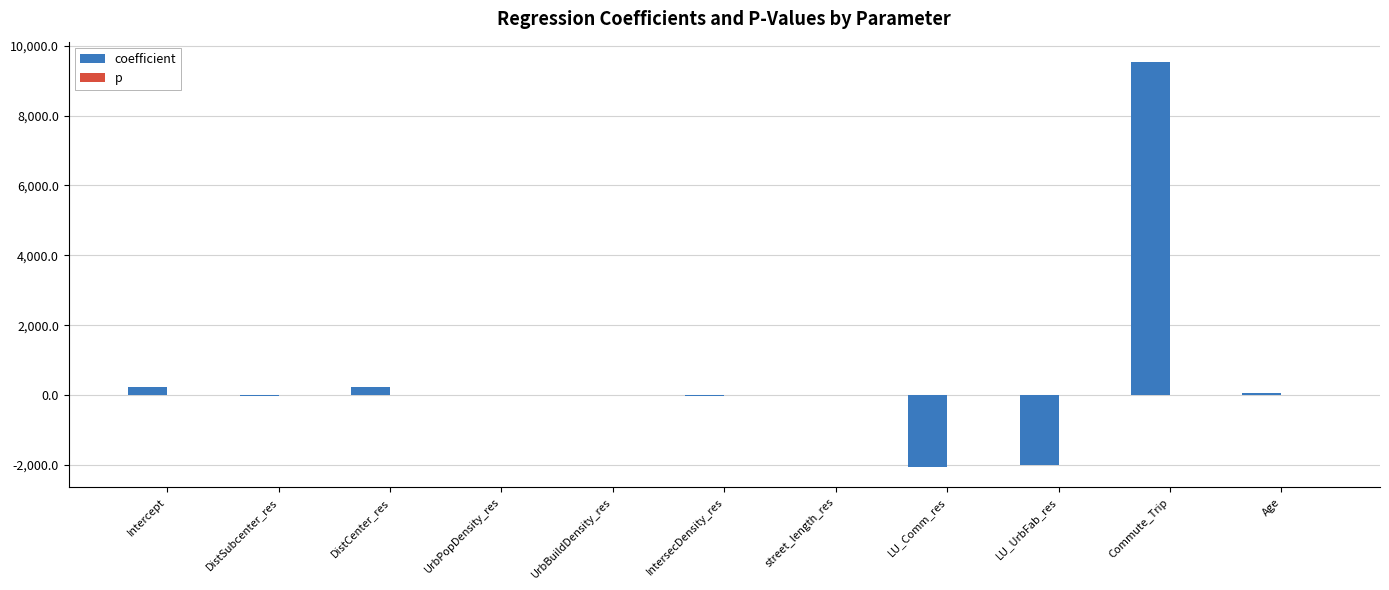

Which series changed the most between DistSubcenter_res and LU_UrbFab_res?

coefficient